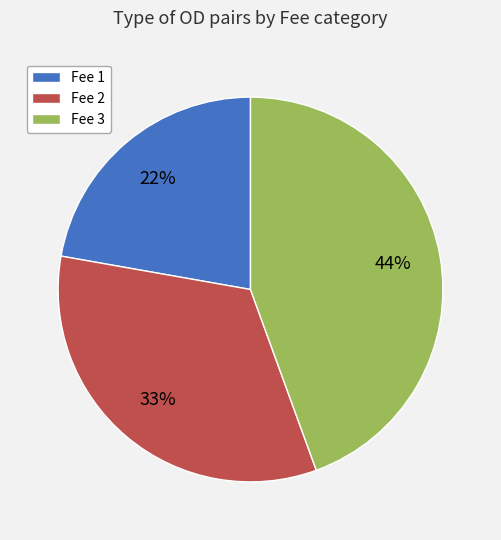

Between Fee 2 and Fee 3, which is larger?

Fee 3